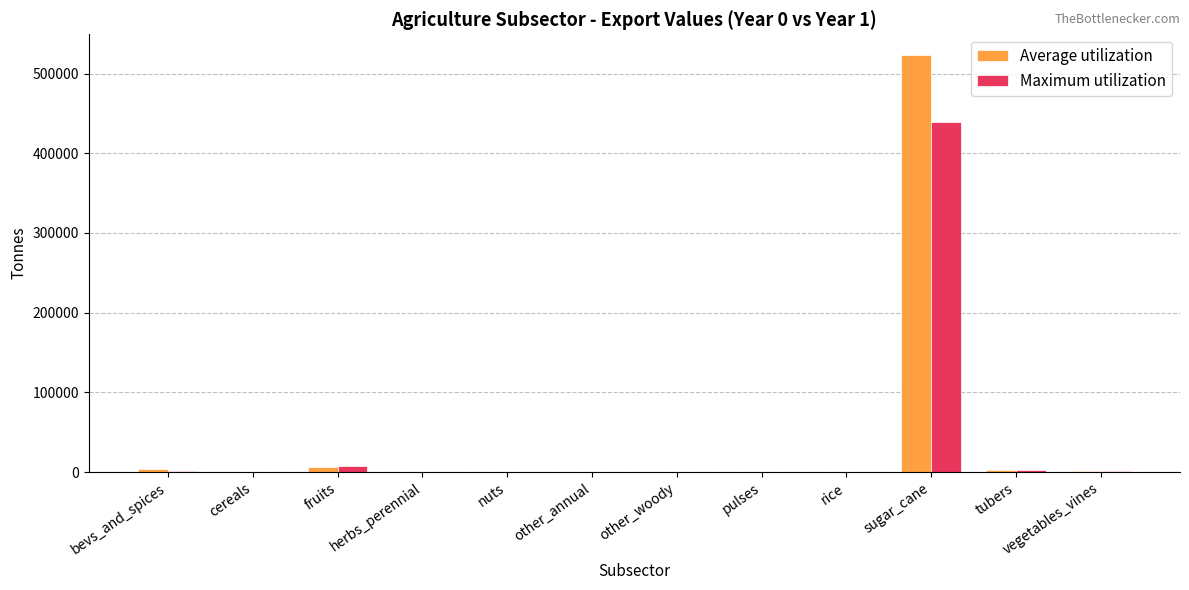

The Maximum utilization series shows 227674.3 at other_woody. True or false?

False